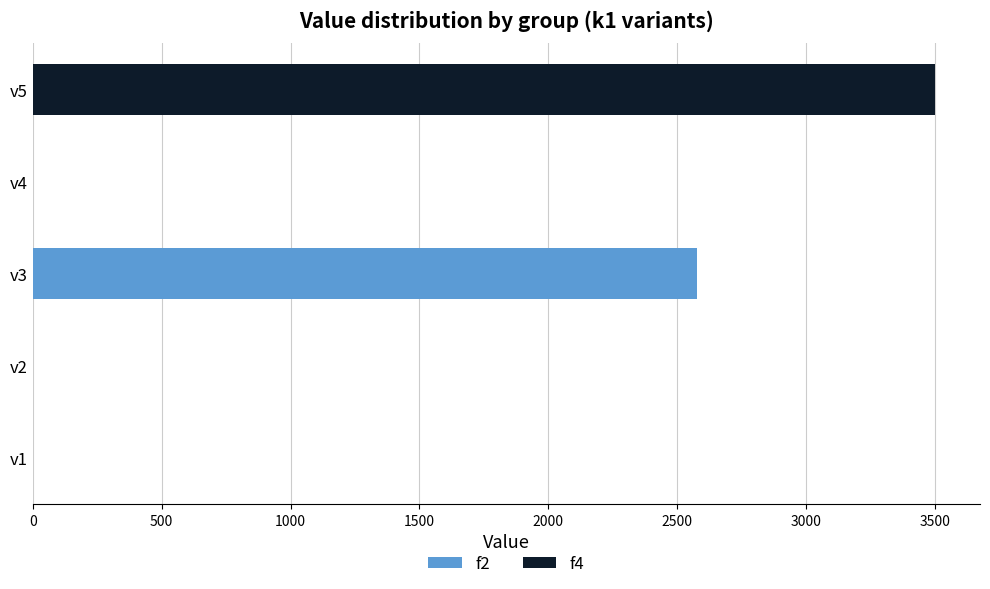

Which category has the highest value in the f2 series?

v3